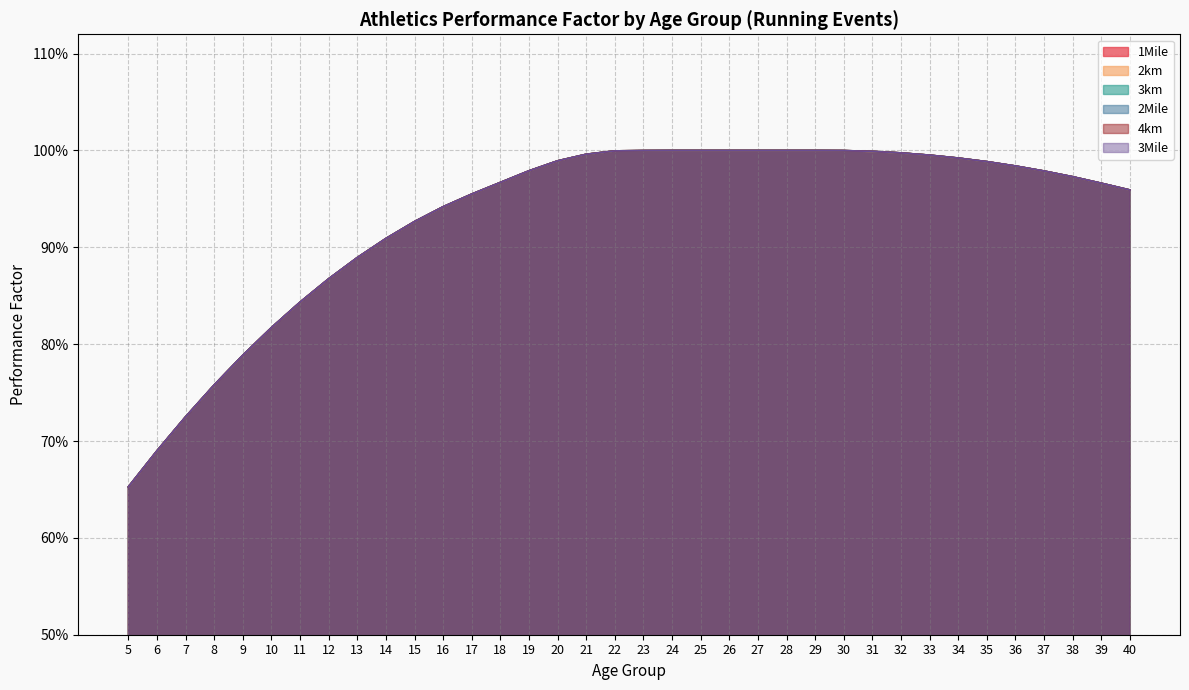

Rank the series at 22 from lowest to highest value.

1Mile, 2km, 3km, 2Mile, 4km, 3Mile